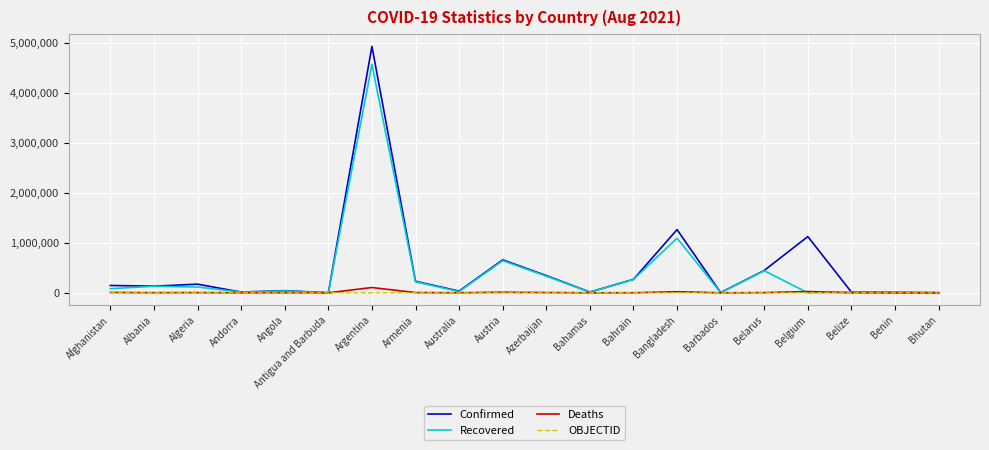

Between Argentina and Bahrain, which series saw the biggest shift?

Confirmed